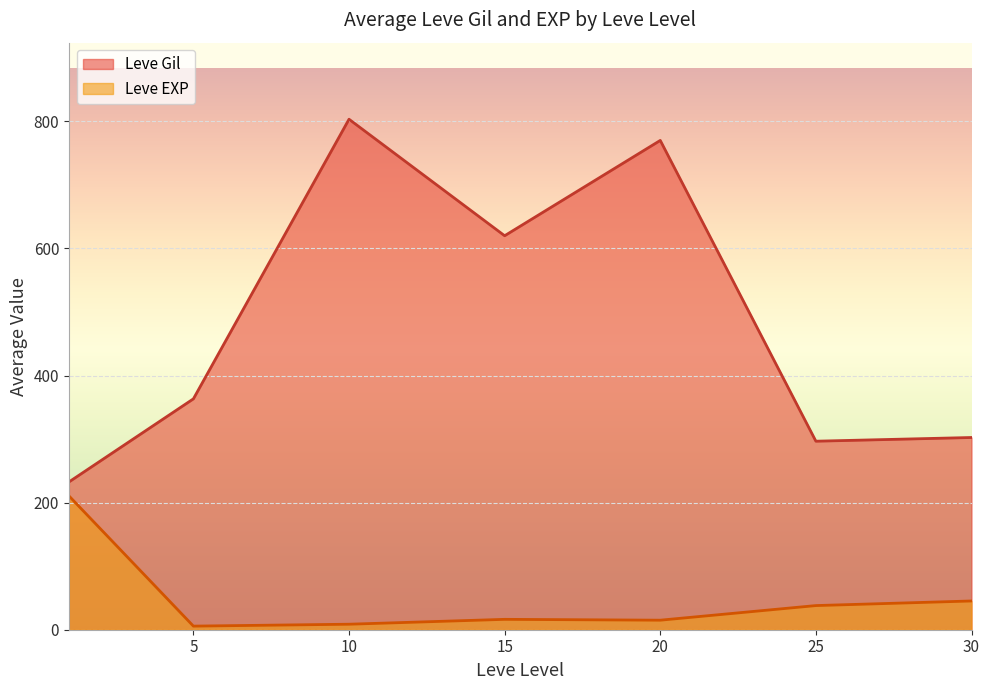

Which series has the largest total across all categories?

Leve Gil